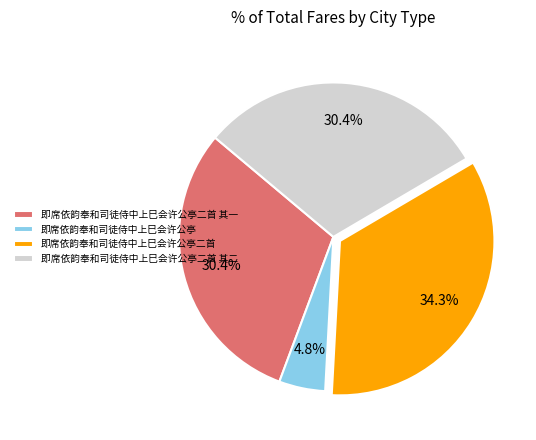

To the nearest percent, what portion does 即席依韵奉和司徒侍中上巳会许公亭 represent?

5%